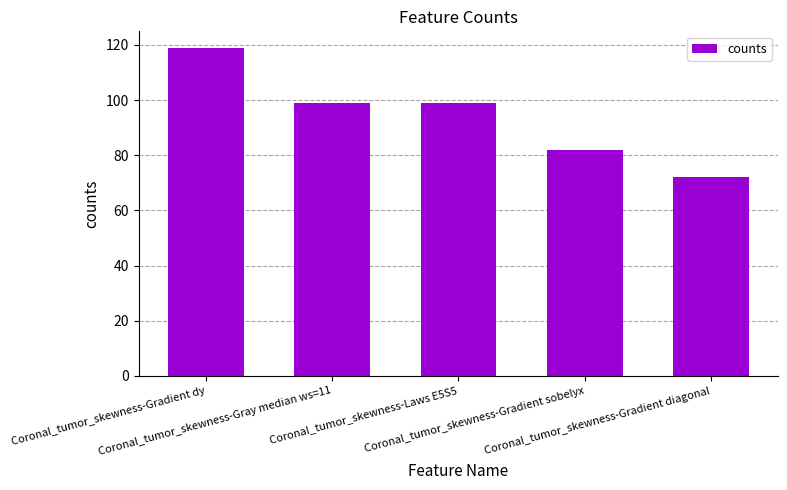

What is the smallest value displayed?

72